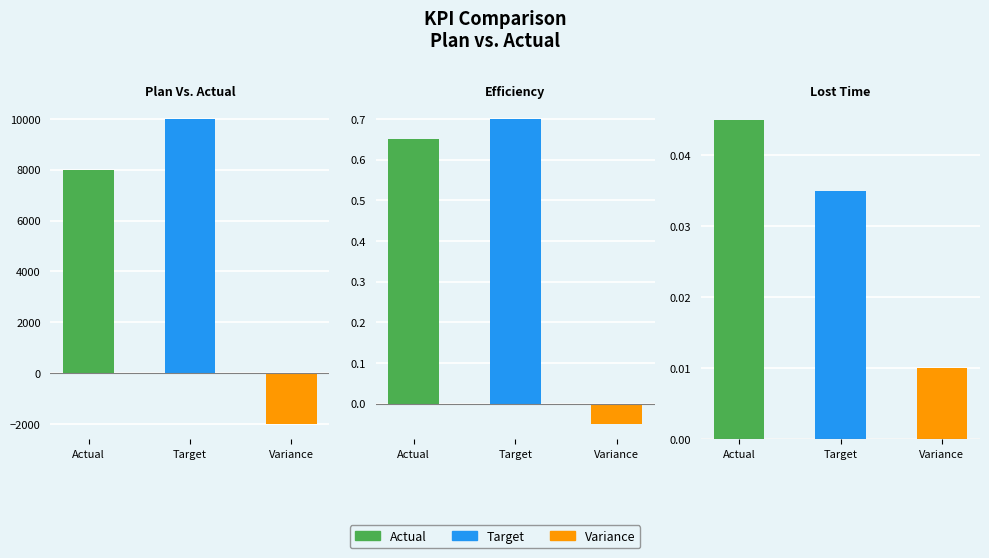

Rank the categories by Actual value from highest to lowest.

Plan Vs. Actual, Efficiency, Lost Time